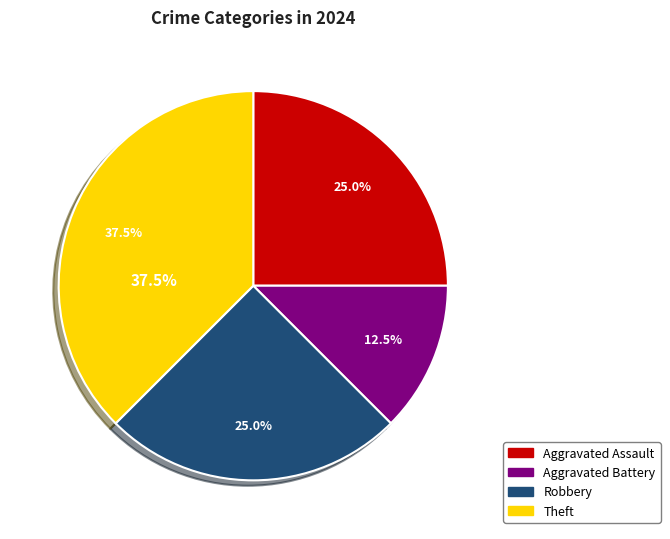

Which has a higher value, Theft or Aggravated Assault?

Theft